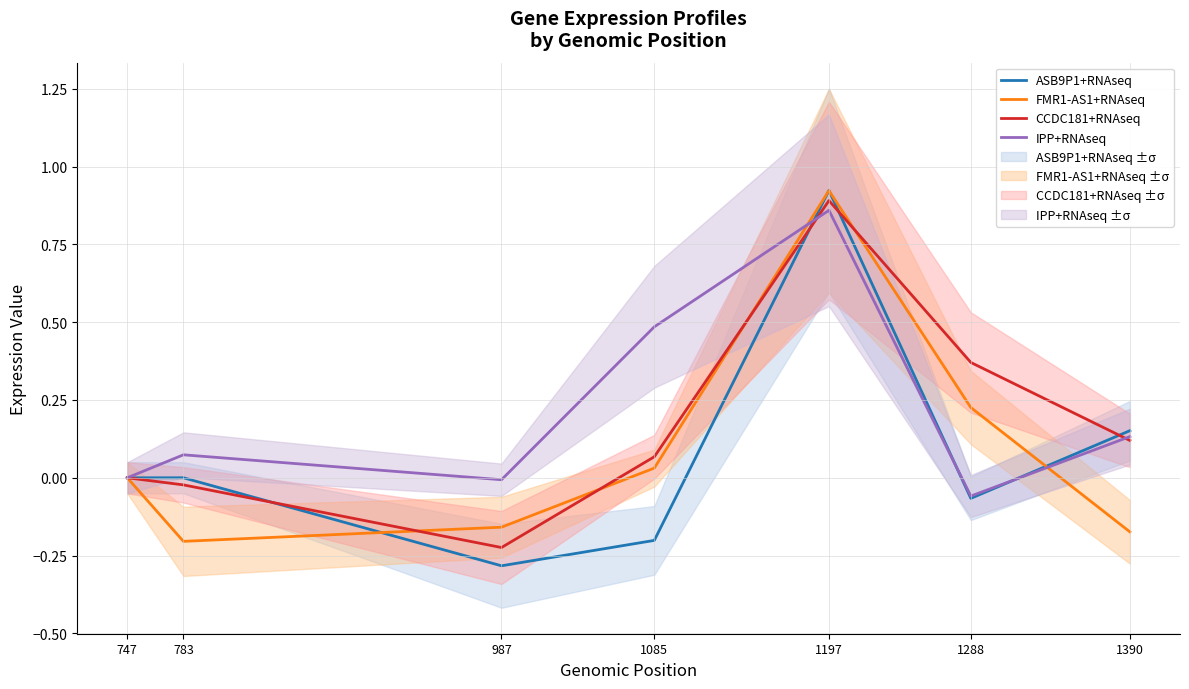

The value of FMR1-AS1+RNAseq at 1390 is -0.2. True or false?

True